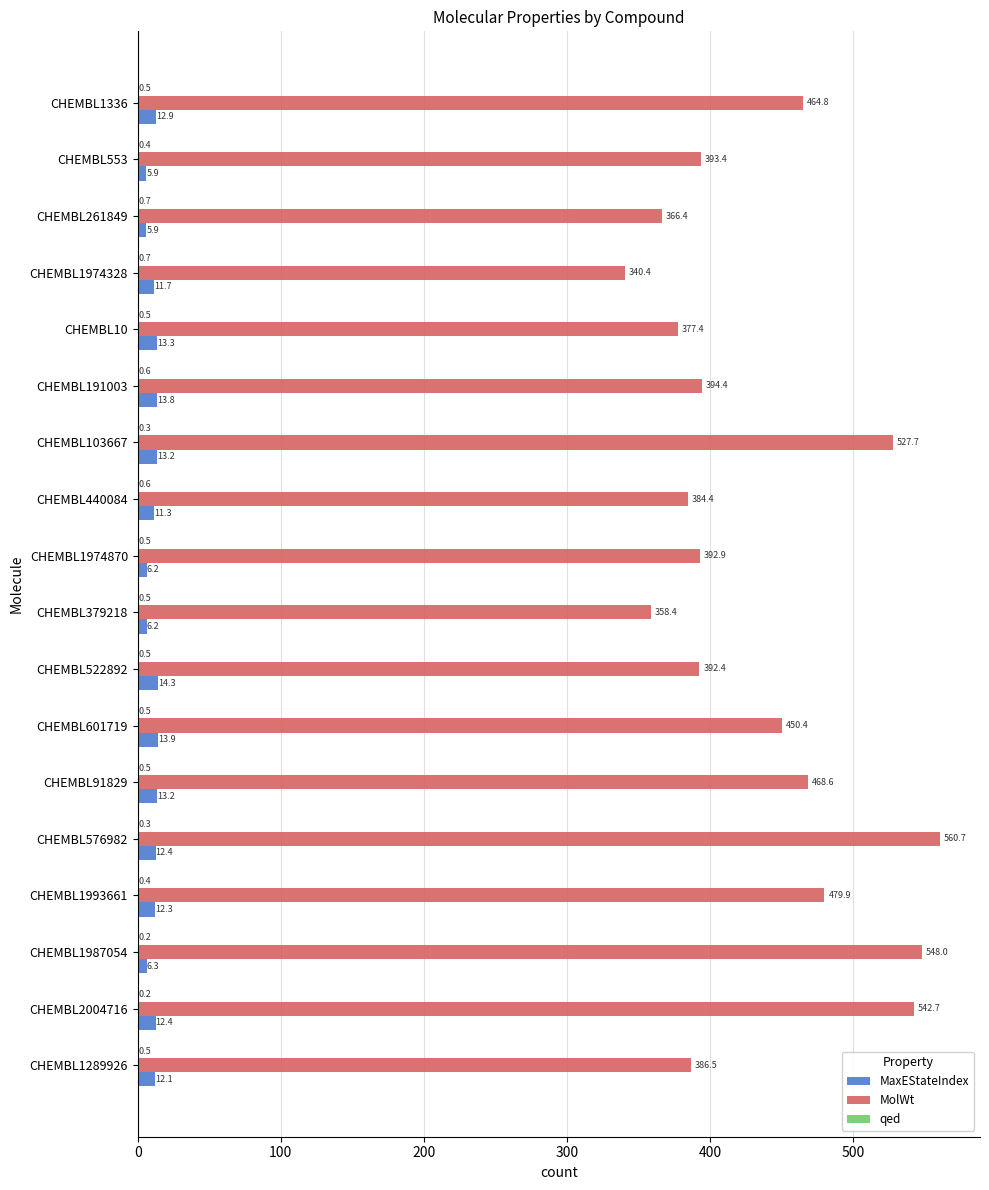

Which category has the highest value in the MaxEStateIndex series?

CHEMBL522892